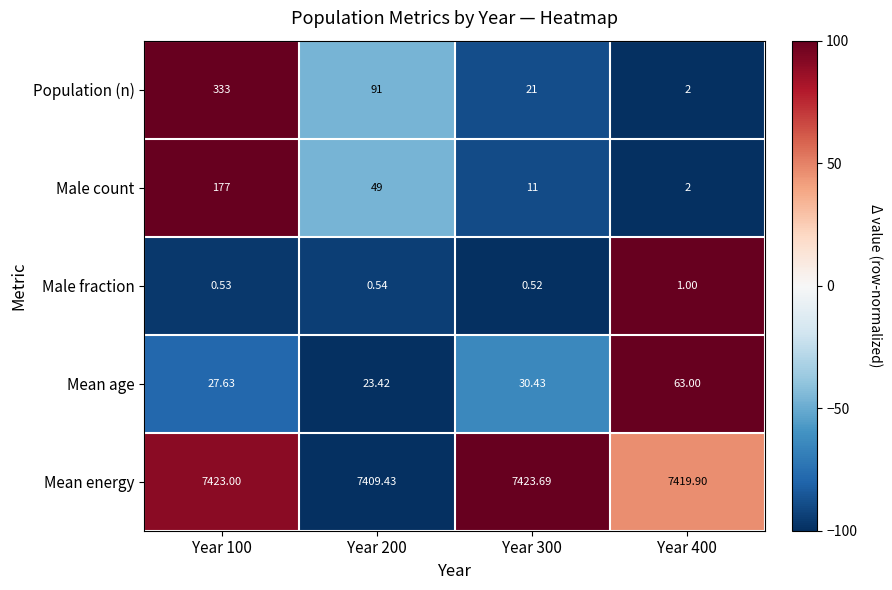

Which series changed the most between Year 100 and Year 300?

Population (n)